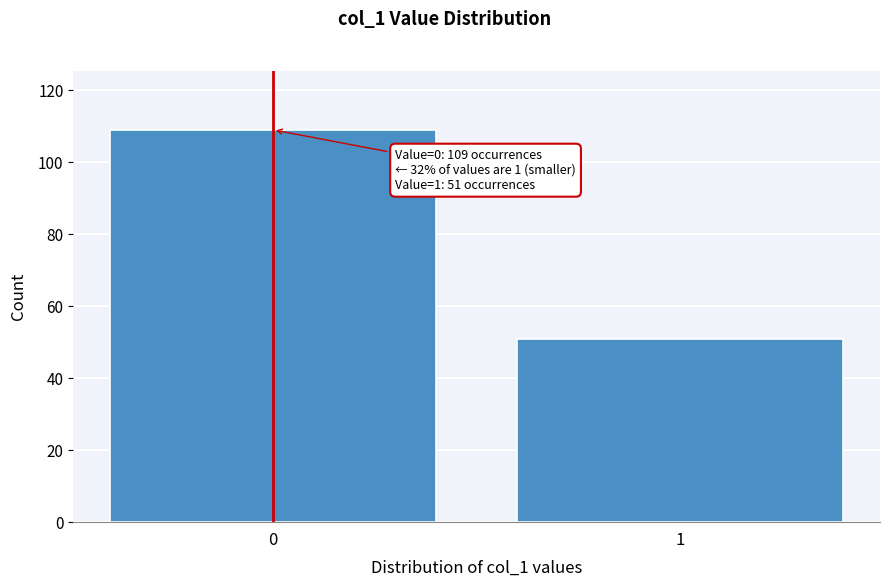

Reading left to right, list all the values displayed in this chart.

0=109	1=51